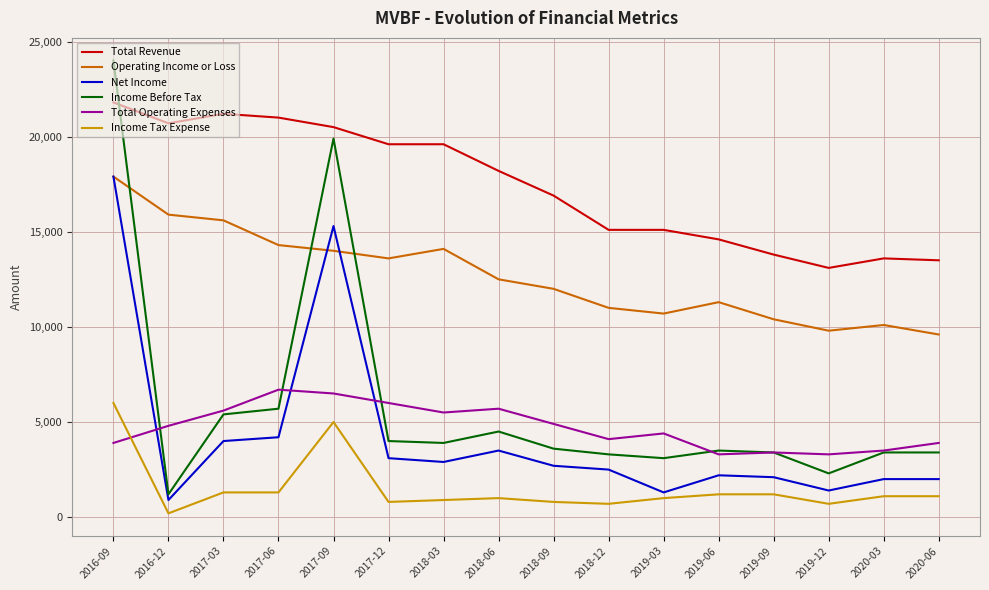

What is the total value across all series at 2017-09?

81200